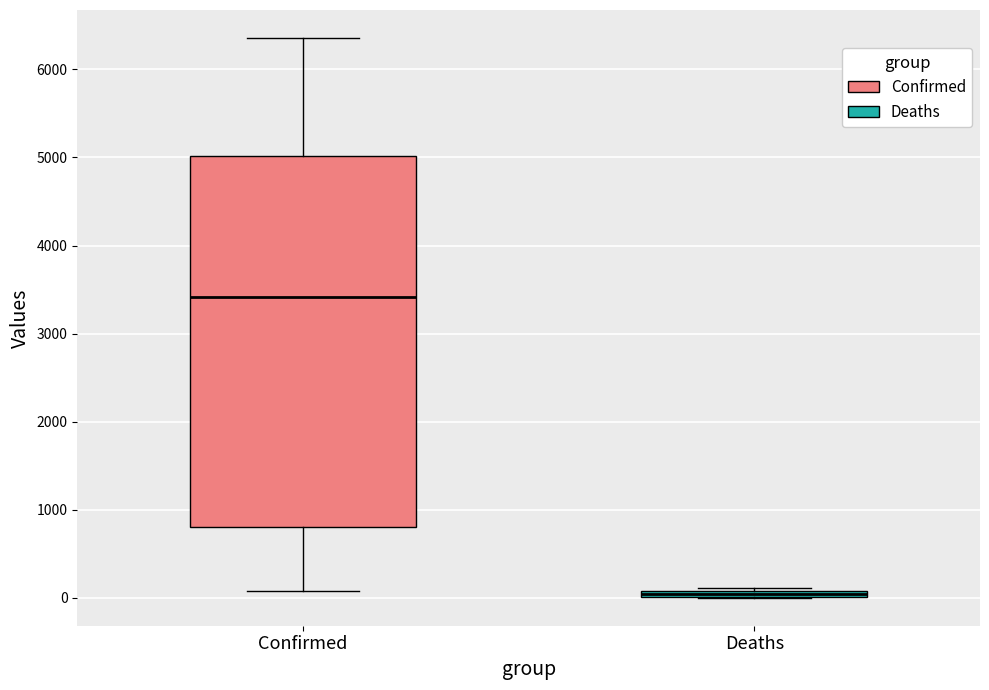

Where does the upper whisker of the box for Confirmed end on the y-axis? The values are not printed on the chart, so give them approximately, as read against the axis.

6400